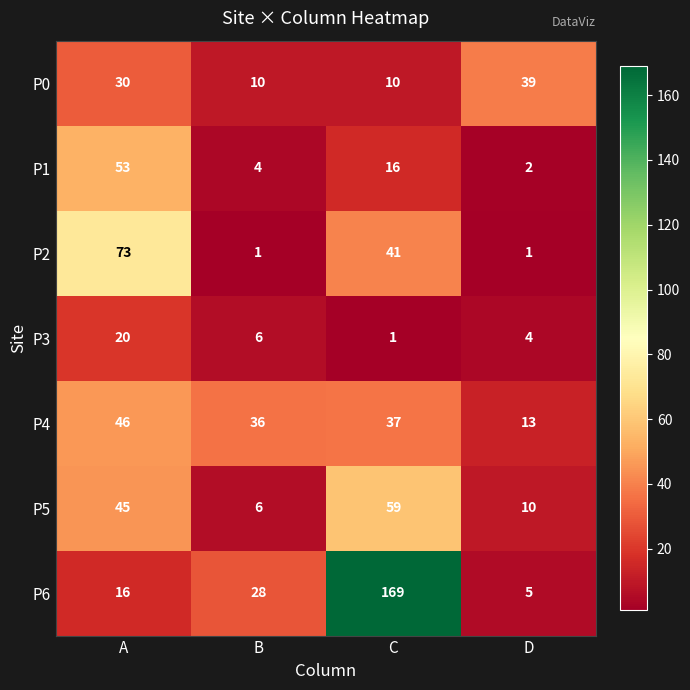

What is the difference between the second highest and second lowest values in the P6 series?

12